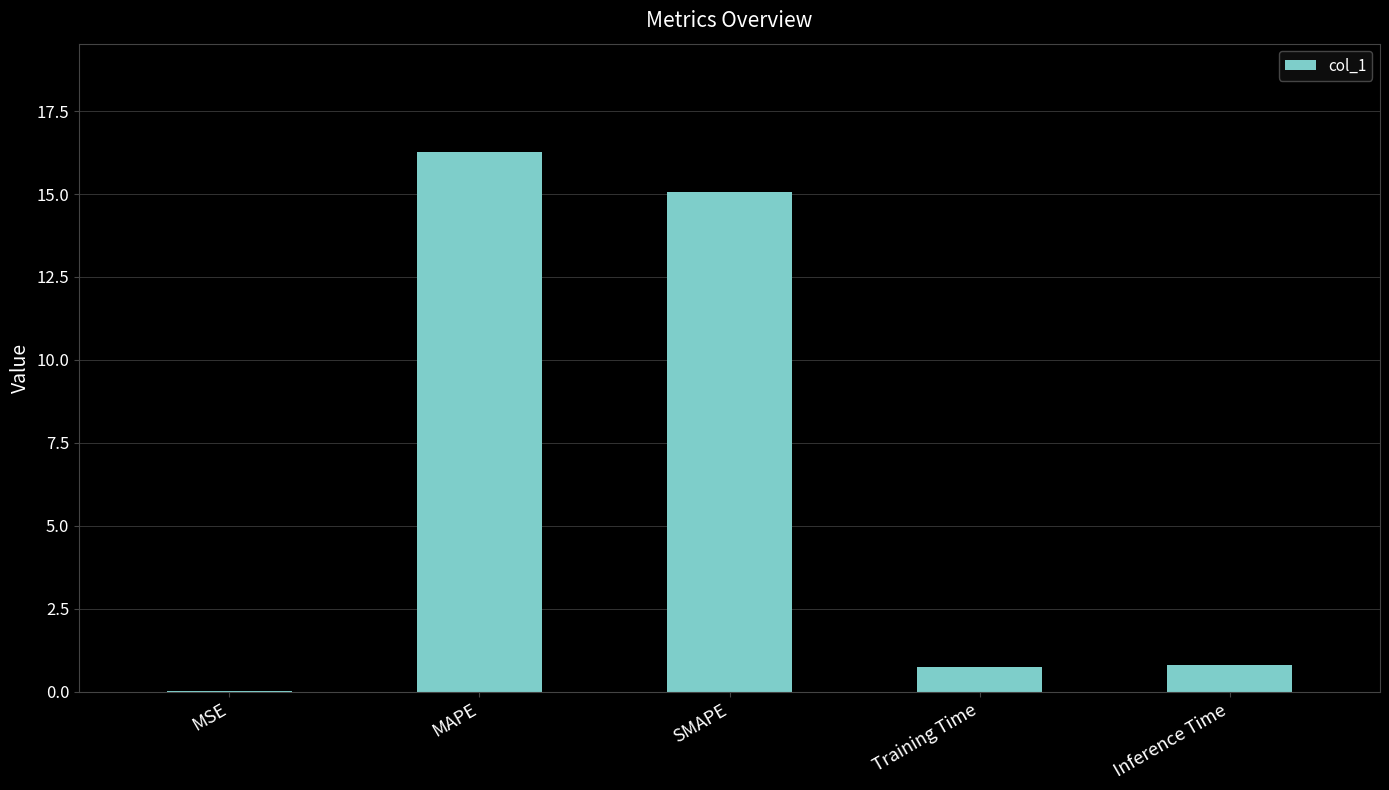

What is the change in value from MAPE to SMAPE?

-1.2